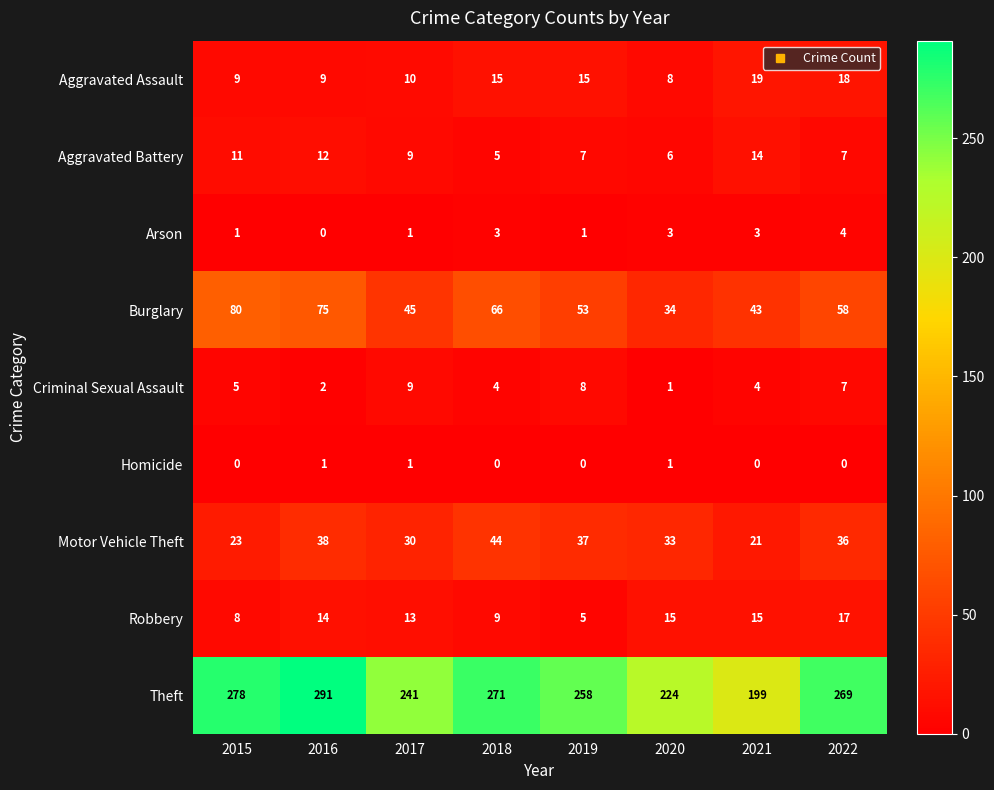

At which label is Theft closest to 245?

2017